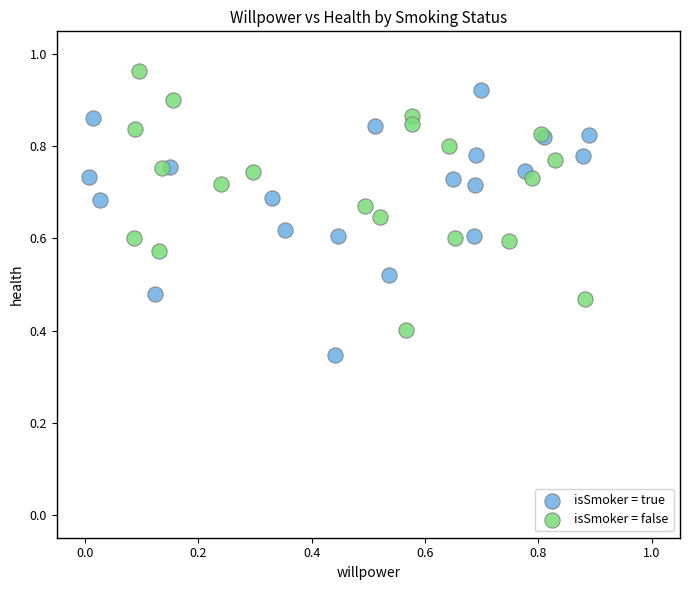

Which series contains the highest Y value?

isSmoker = false